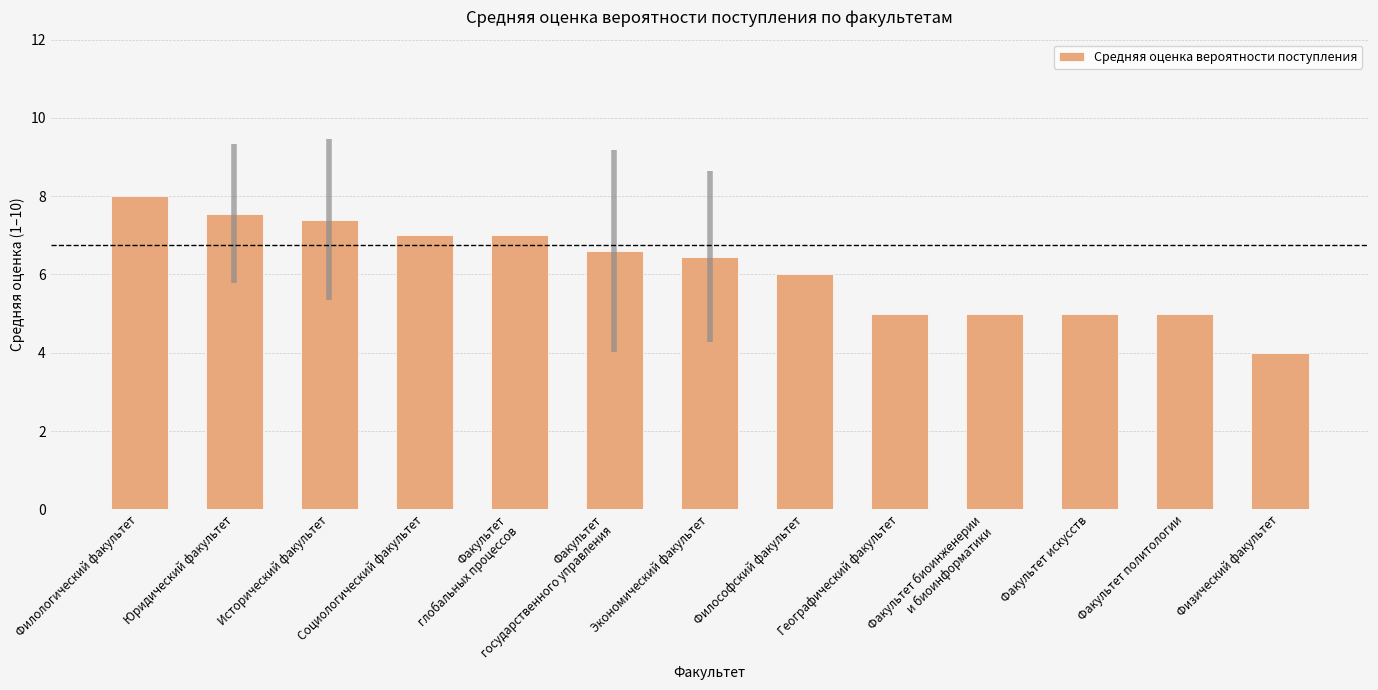

How many series are shown in this chart?

1